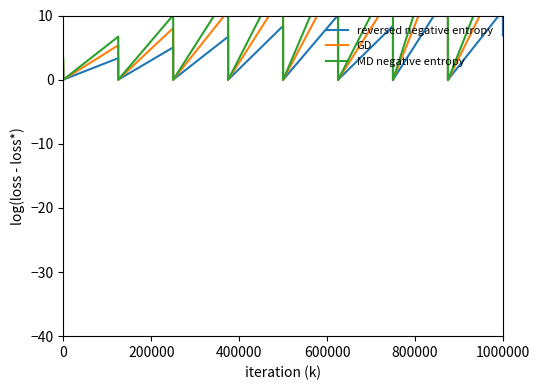

In MD negative entropy, how many points are higher than both neighbors (excluding endpoints)?

8